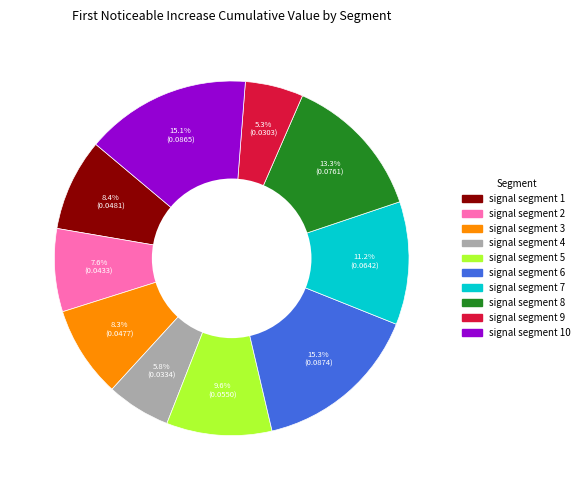

How many slices are in this pie chart?

10